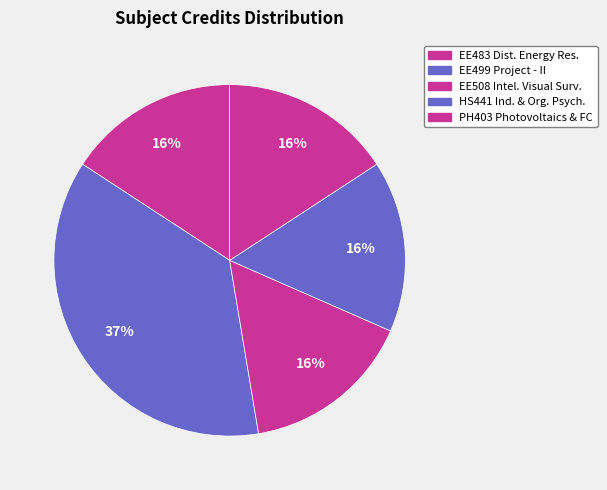

Which slice is the largest?

EE499 Project - II